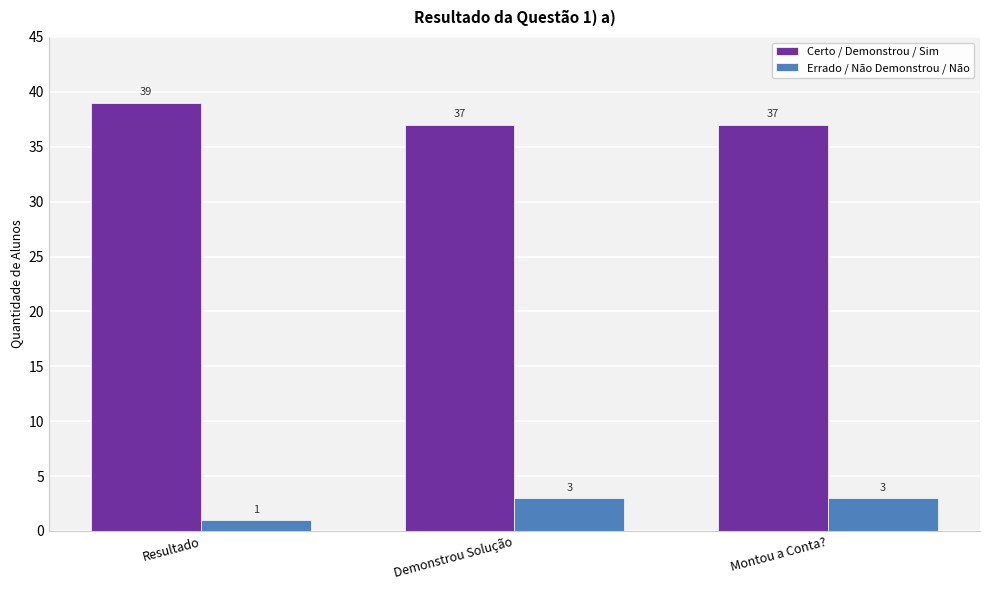

The Errado / Não Demonstrou / Não series shows 1 at Demonstrou Solução. True or false?

False